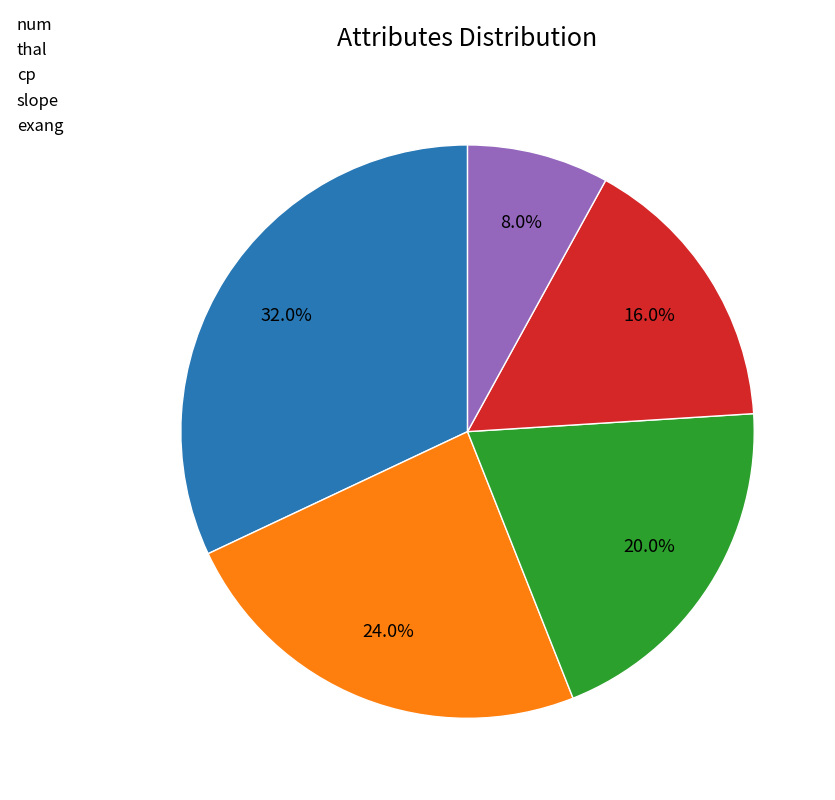

Is it true that num is 2% of the pie?

False